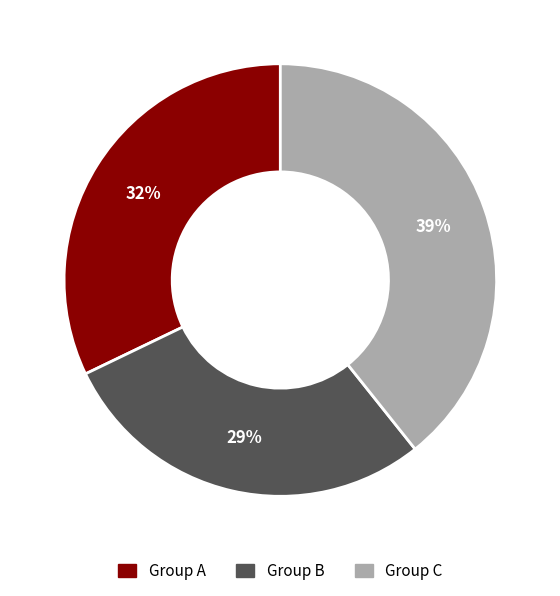

Is there a majority slice in this chart?

No